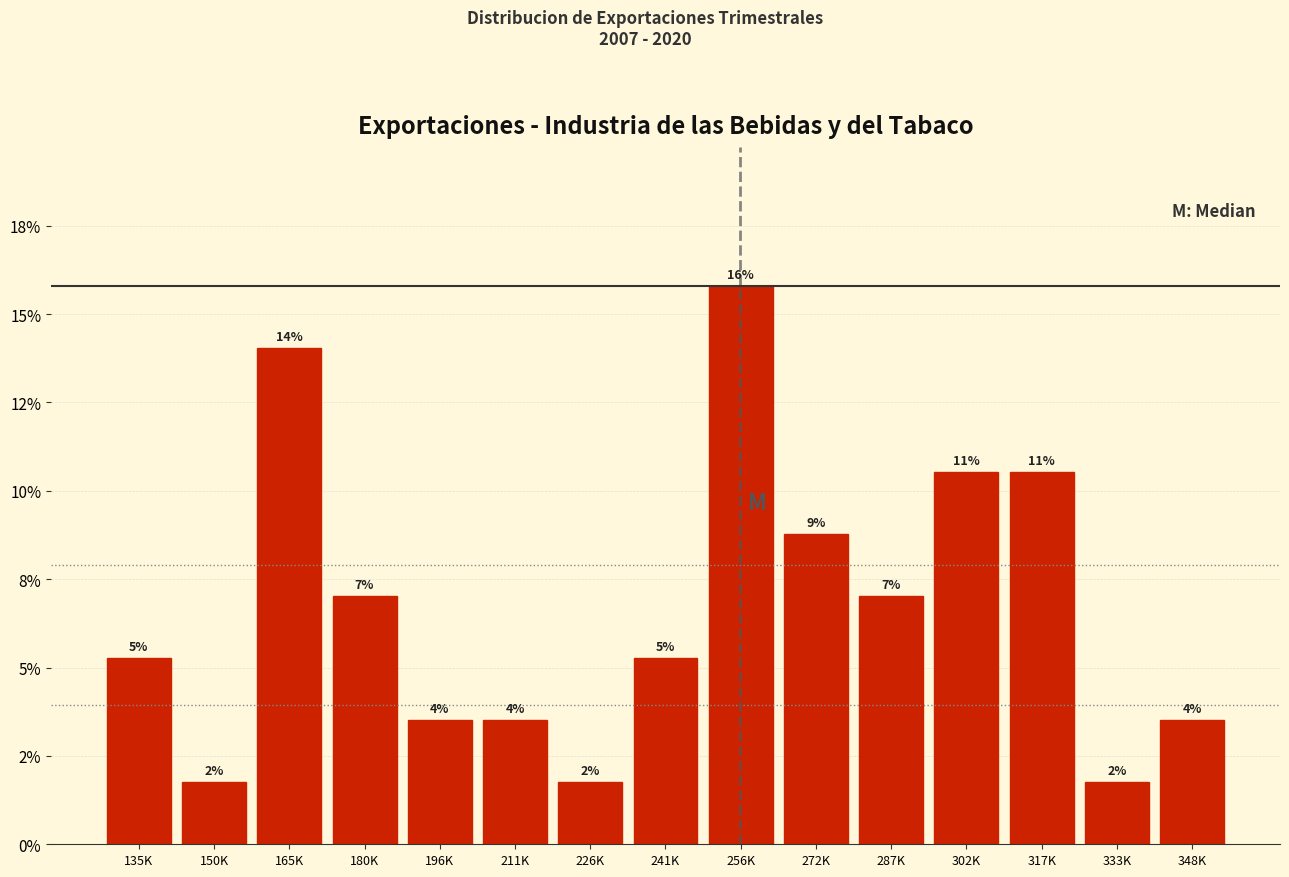

Does the chart contain any negative values?

No